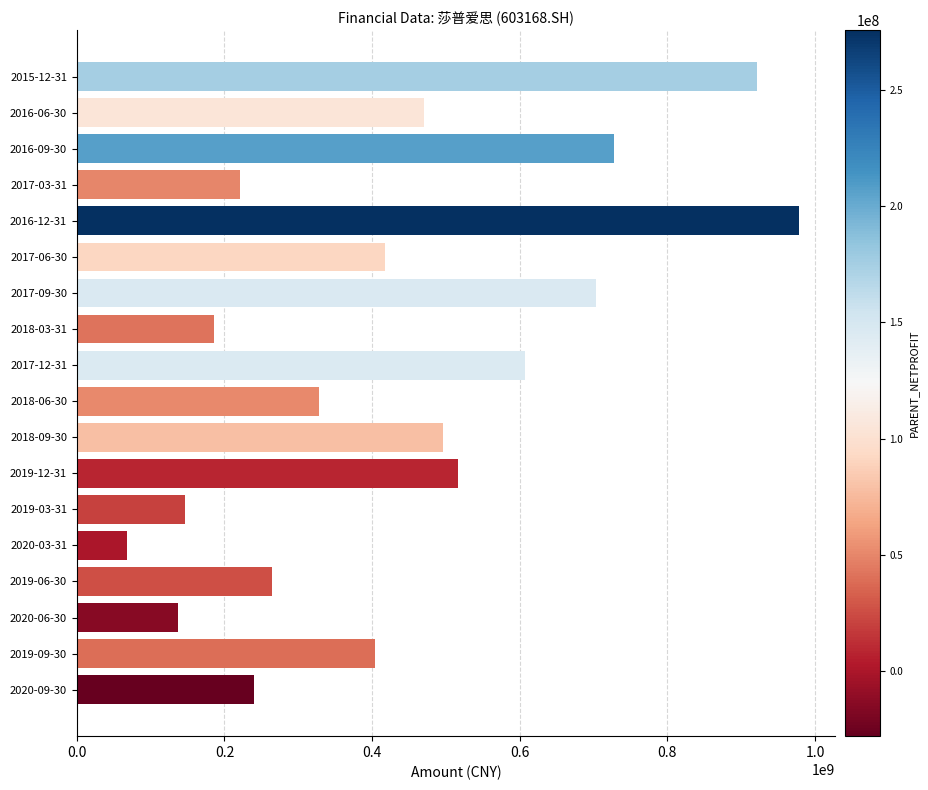

Is it true that the value at 2016-09-30 is 1069360348.8?

False